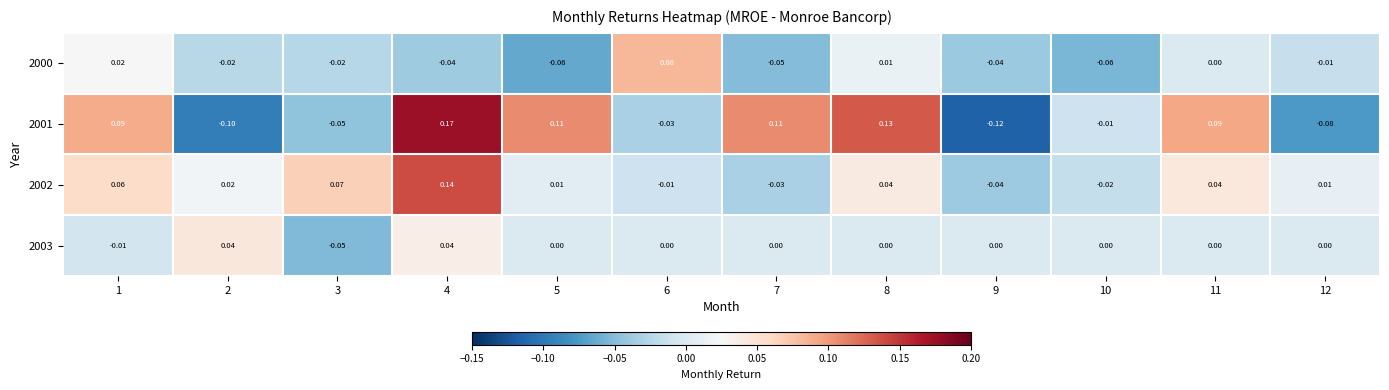

Is the value of 2000 at 4 greater than the value of 2001 at 8?

No